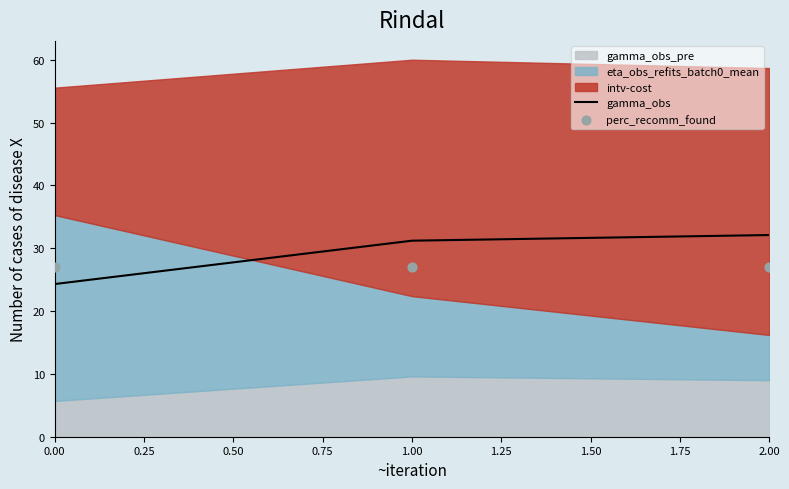

What is the maximum value for gamma_obs?

32.1